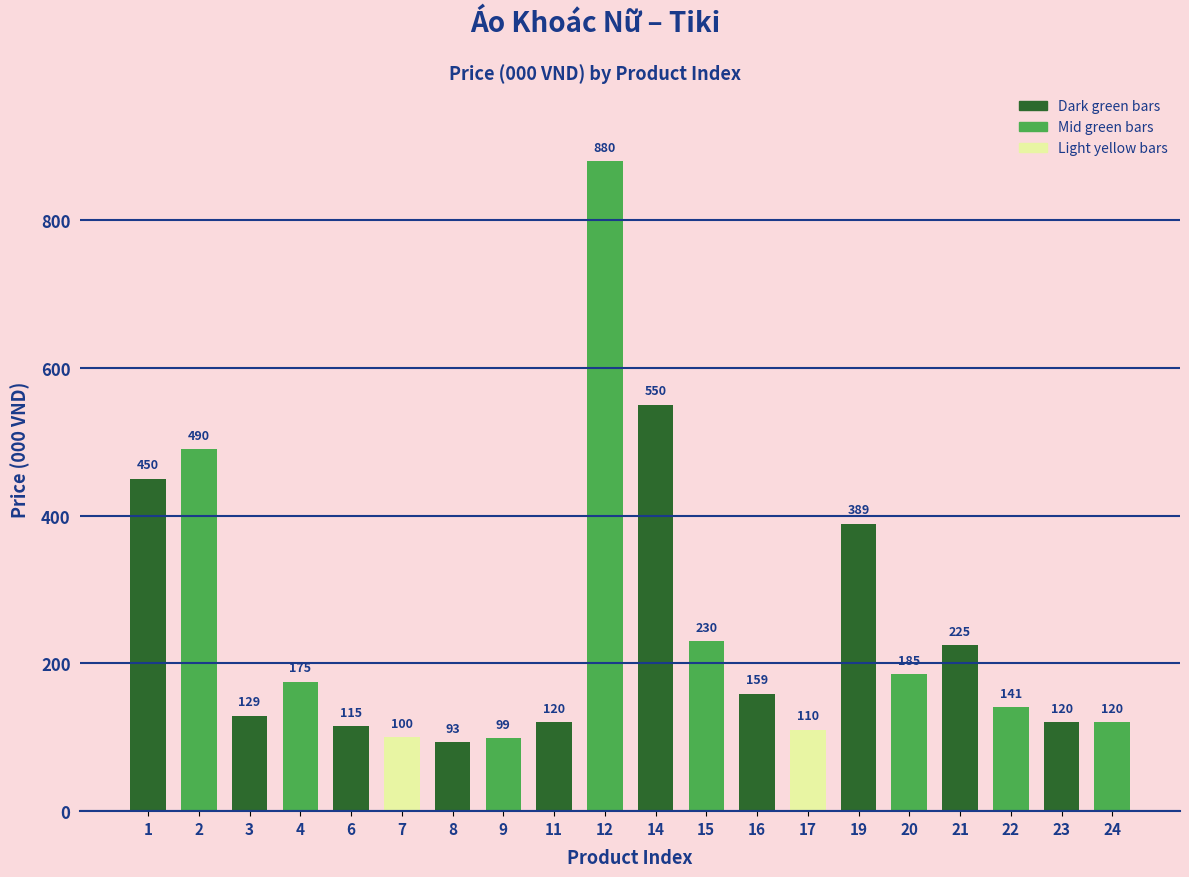

Which category has the lowest value across all series?

8